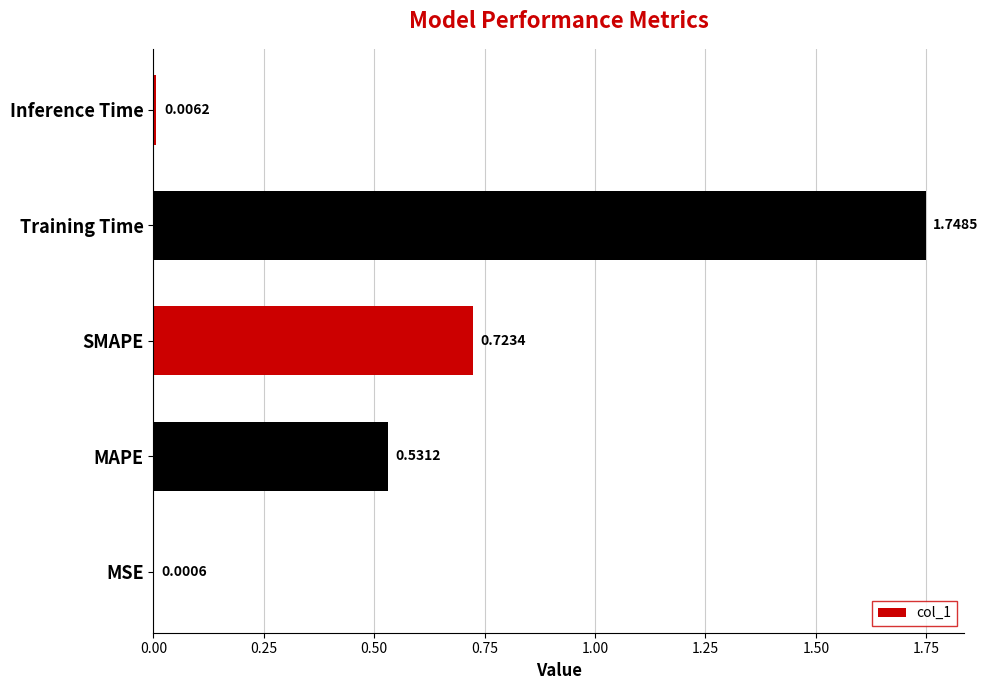

Does the chart contain stacked bars?

No